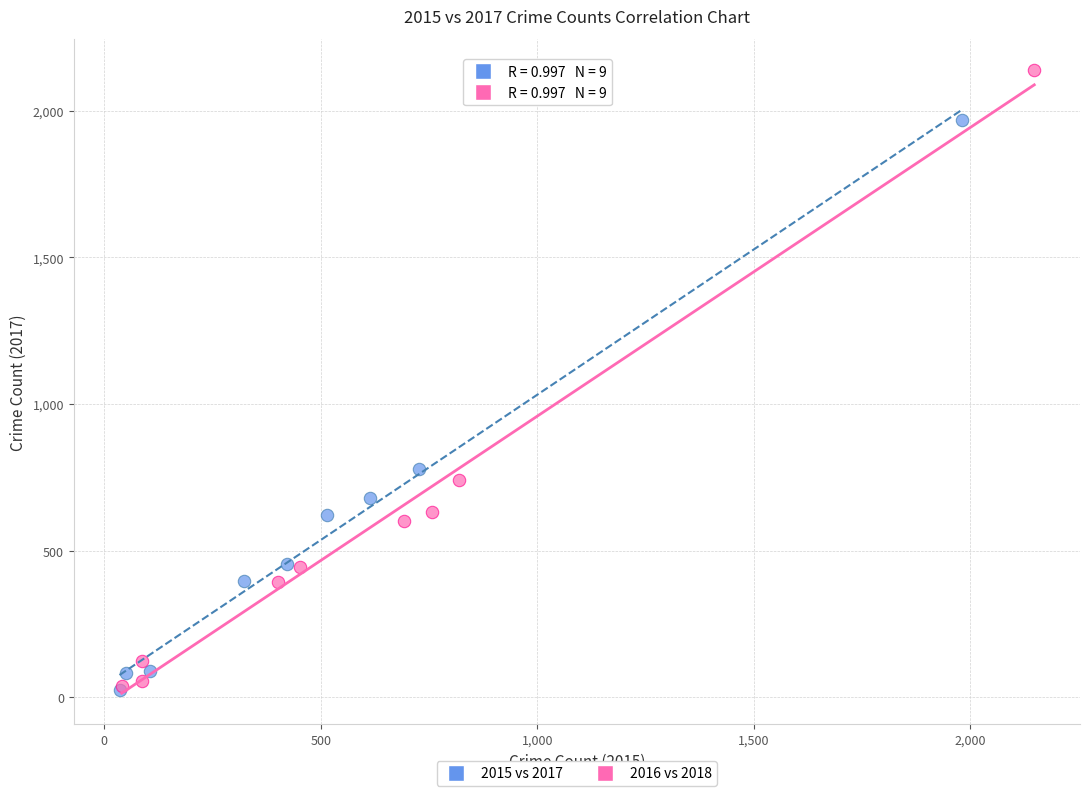

Which series contains the highest Y value?

2016 vs 2018